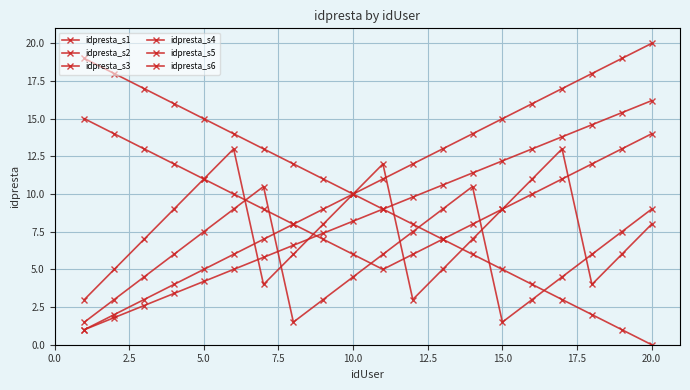

How many values in idpresta_s2 are above zero?

19